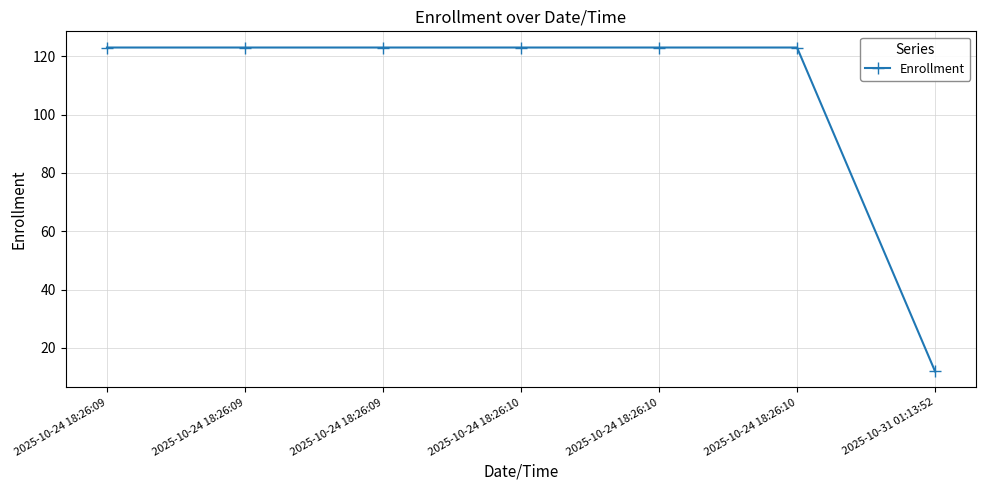

Reading left to right, transcribe all the data shown in this chart.

123	123	123	123	123	123	12